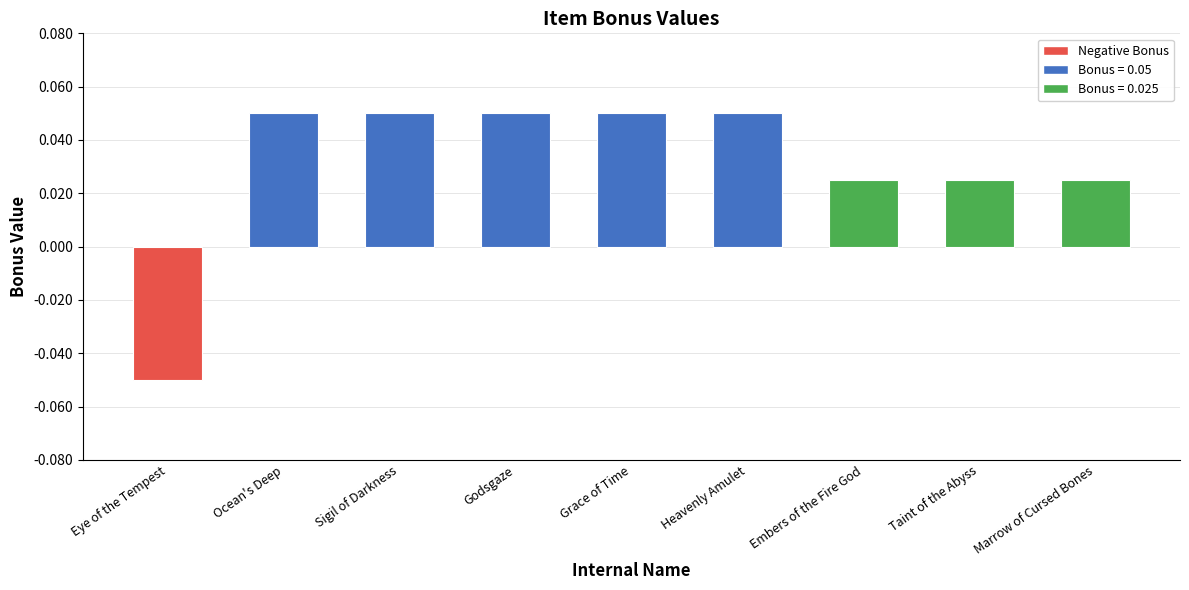

What is the sum of all values?

0.3